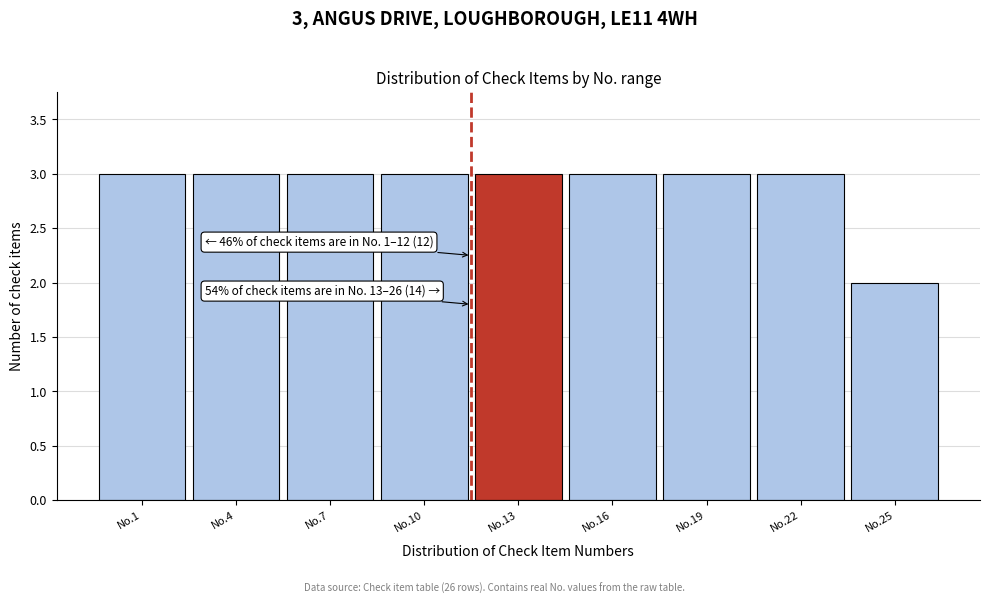

Reading left to right, what are all the values shown in this chart?

No.1=3	No.4=3	No.7=3	No.10=3	No.13=3	No.16=3	No.19=3	No.22=3	No.25=2